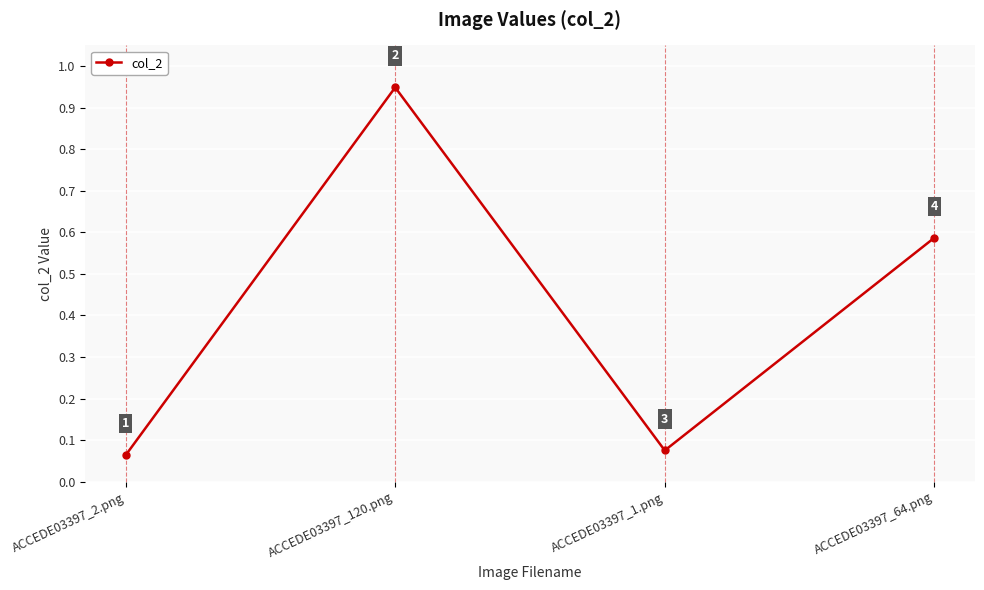

Does the chart have visible grid lines?

Yes